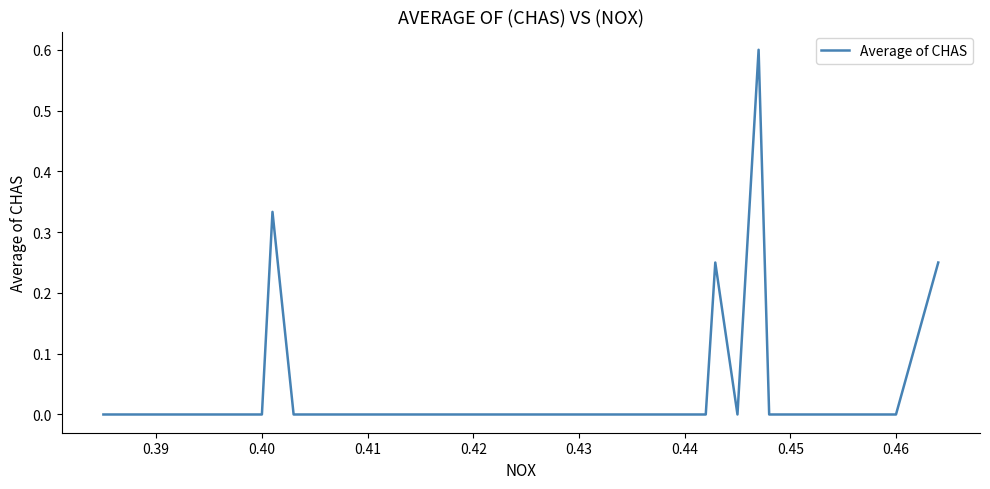

What is the greatest value displayed?

0.6